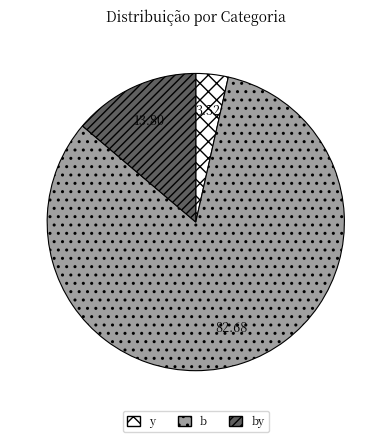

Does any single category account for the majority?

Yes